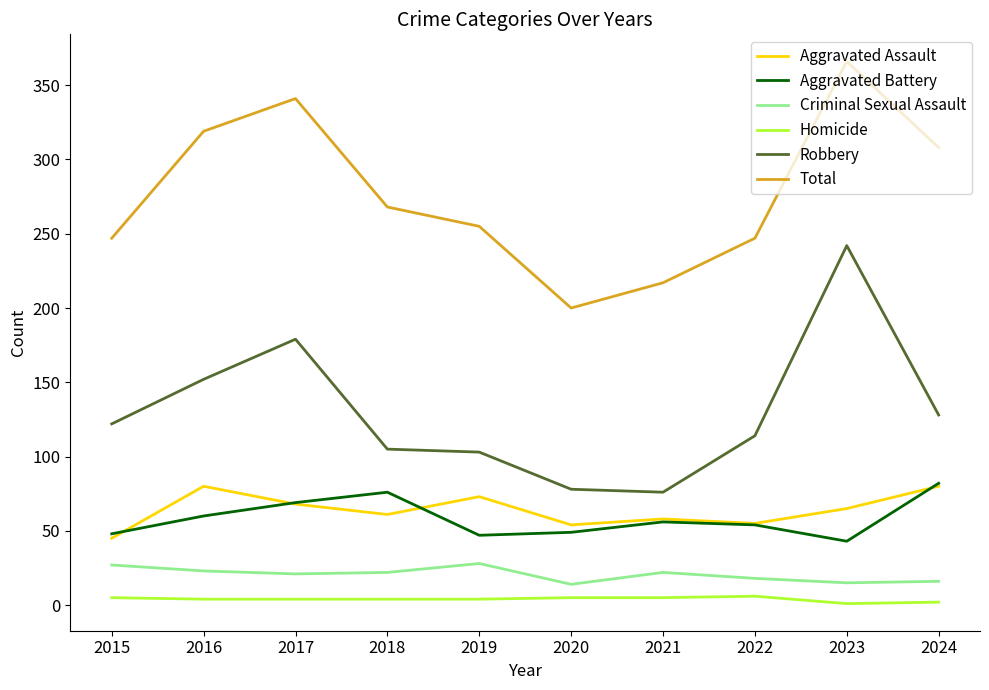

True or false: Total and Criminal Sexual Assault intersect in this chart.

False